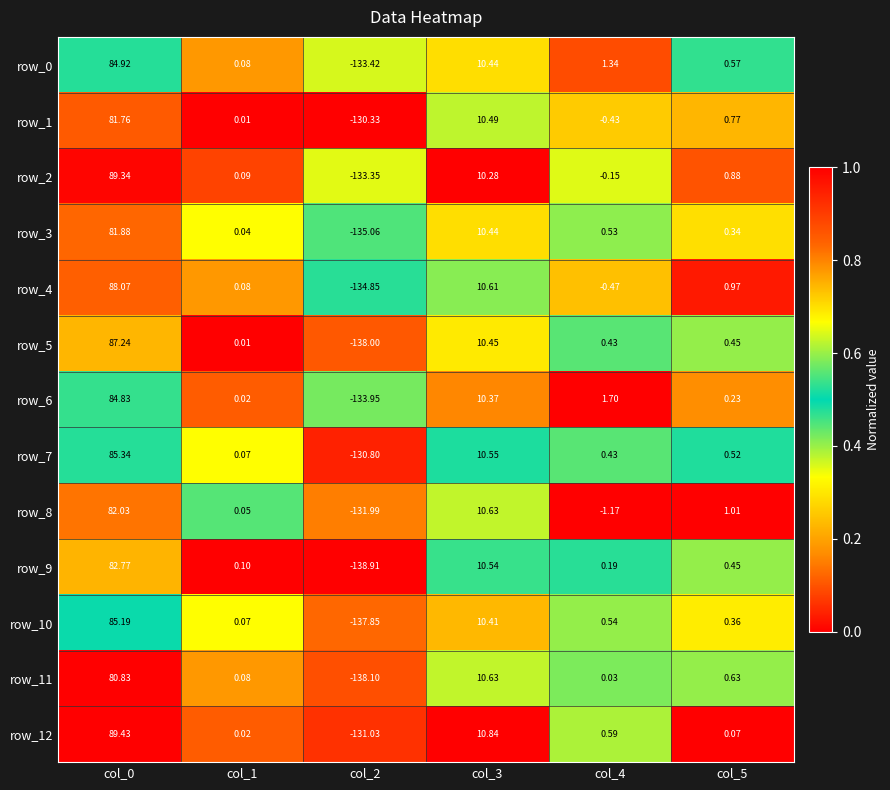

Is the value of row_3 at col_0 greater than the value of row_2 at col_2?

Yes